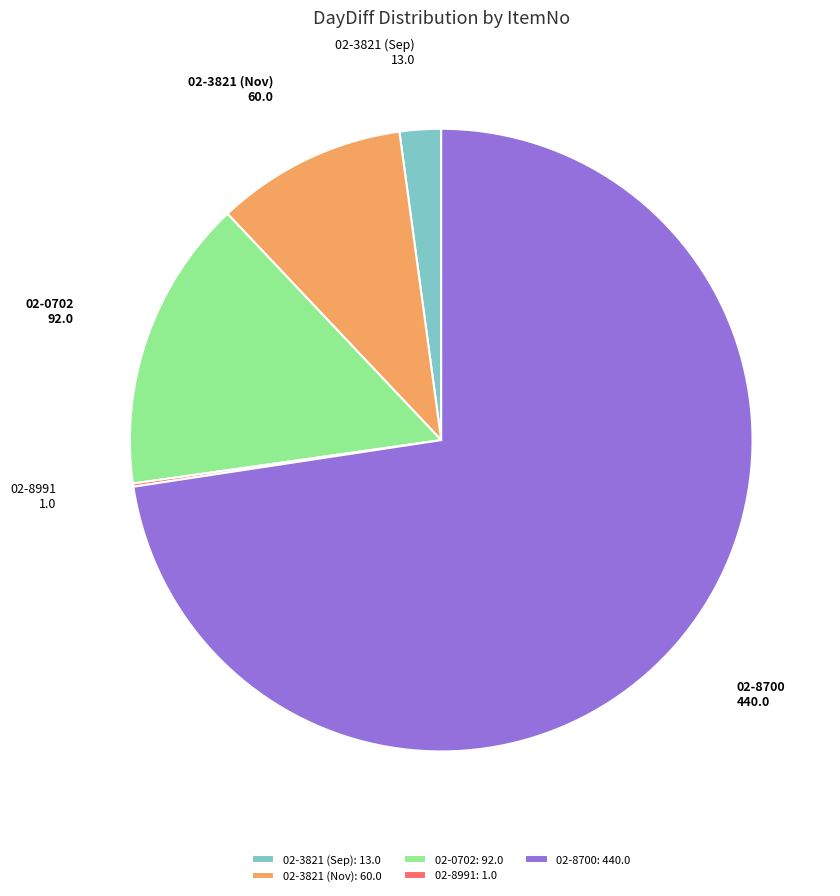

Which slice is the largest?

02-8700: 440.0